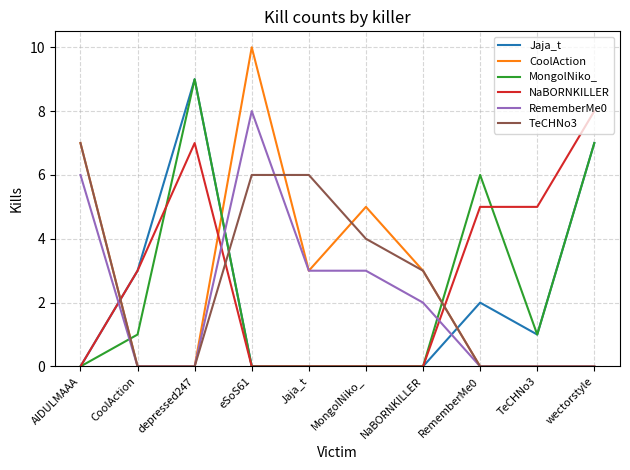

Which series has the largest range (max minus min)?

CoolAction